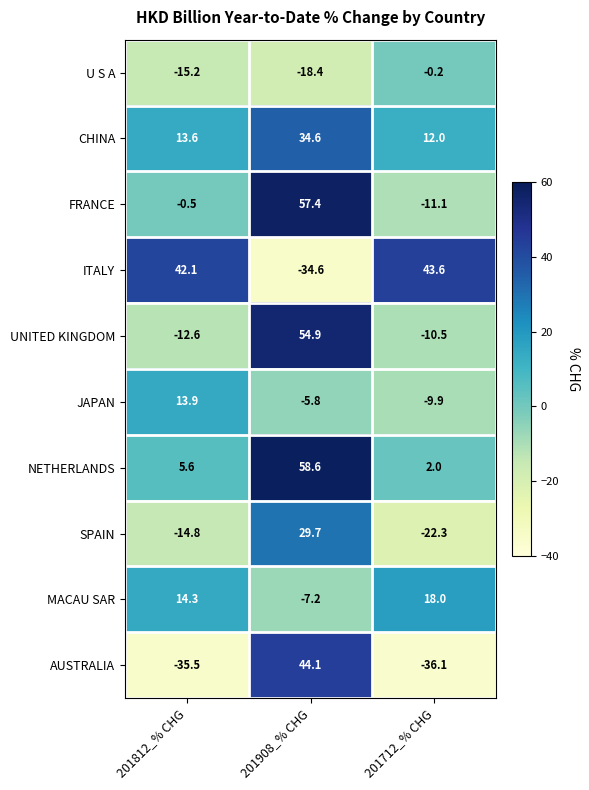

How many data points does each series have?

3